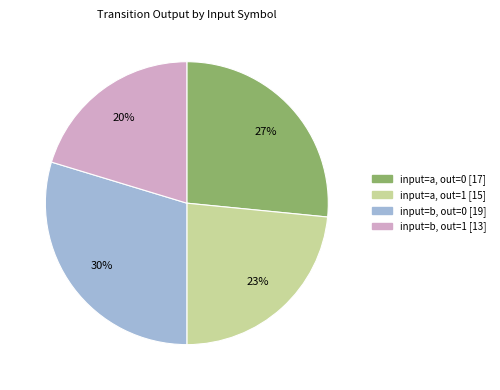

Does any single category account for the majority?

No